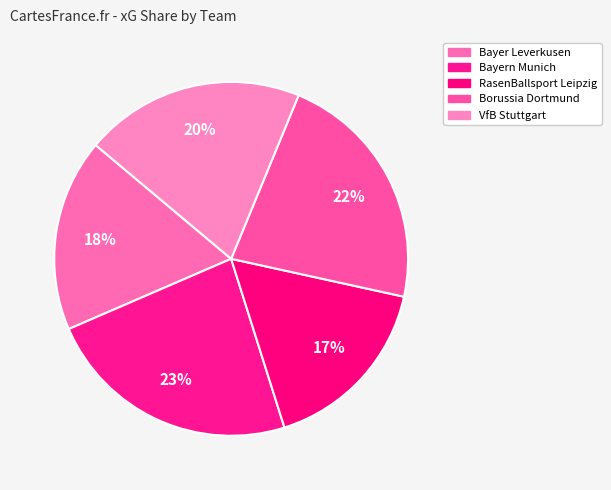

True or false: VfB Stuttgart accounts for 7% of the total.

False